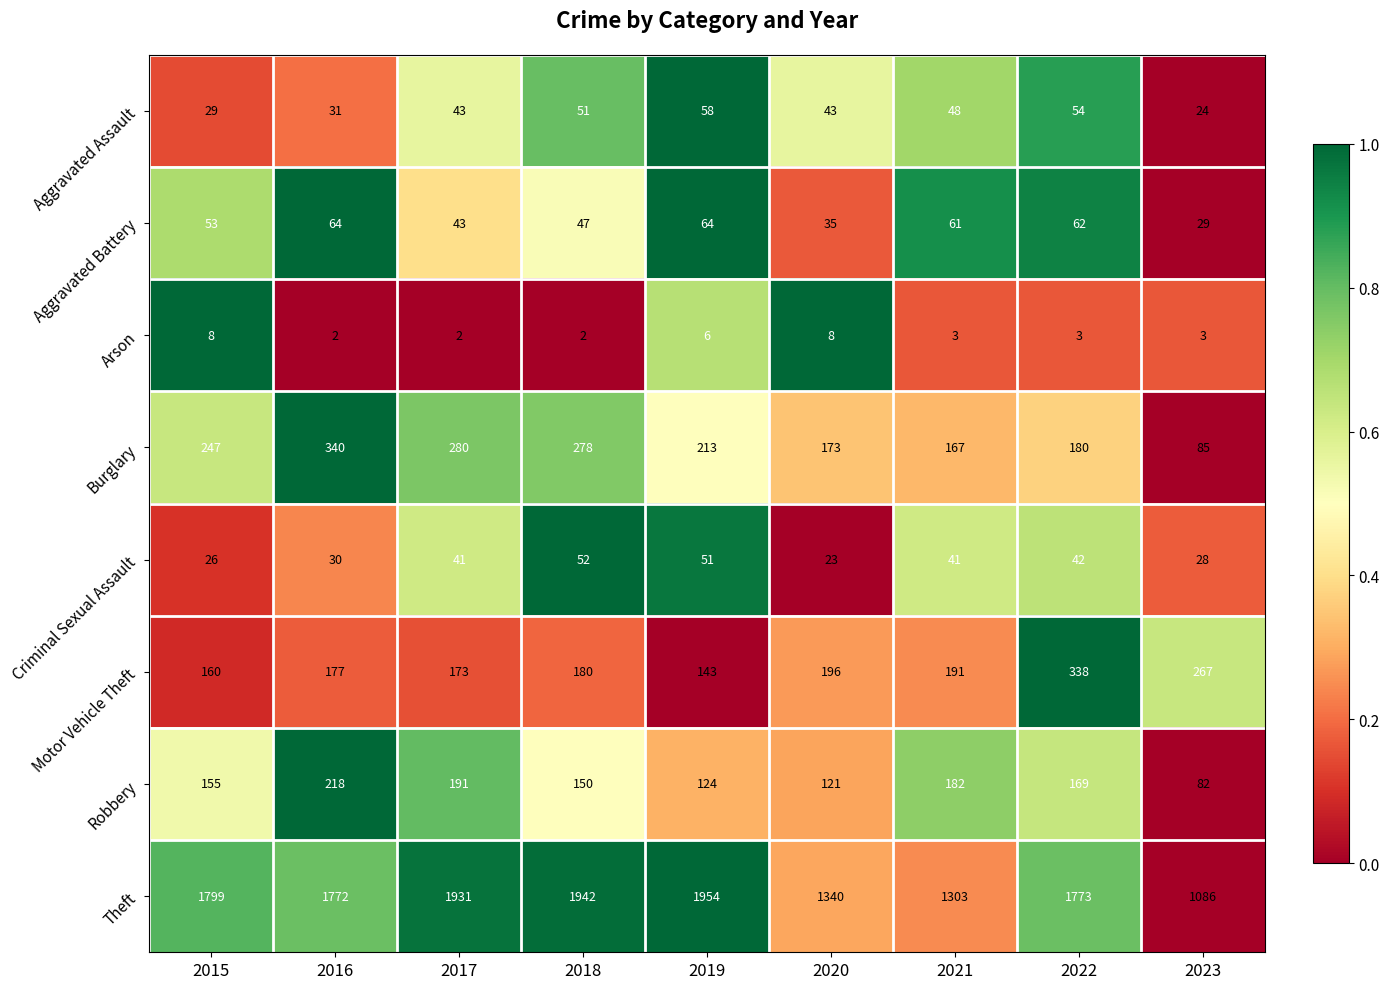

What is the spread (max minus min) of values at 2018?

1940